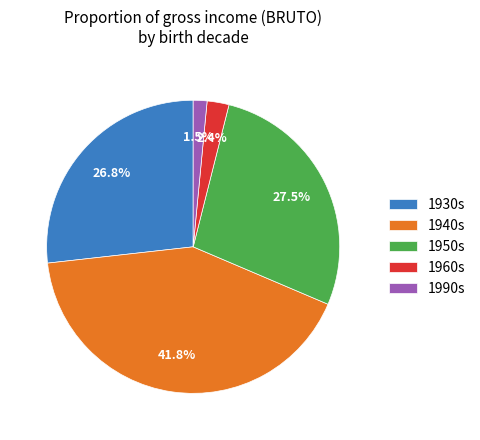

Count the number of slices in the pie.

5